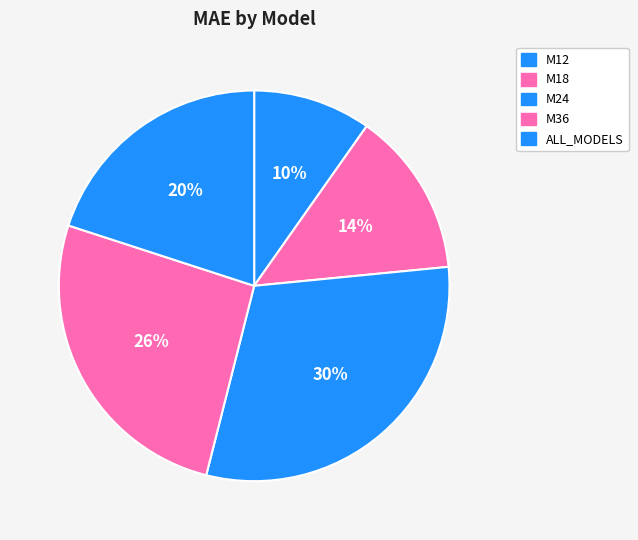

Which has a higher value, M24 or M36?

M24